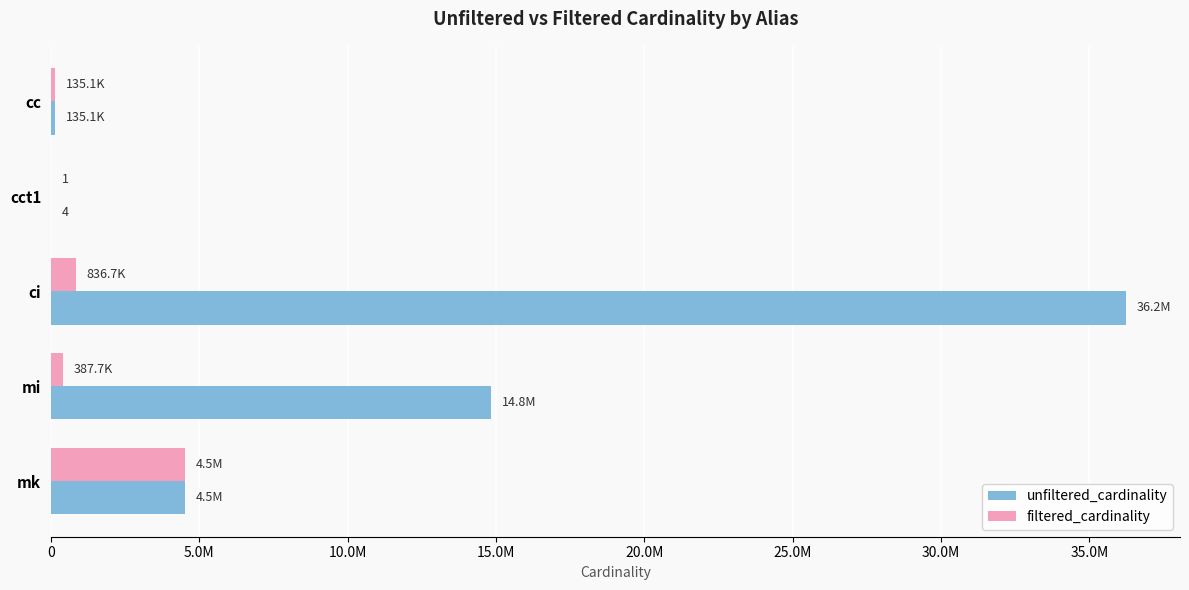

What are all the series names shown in the legend?

unfiltered_cardinality, filtered_cardinality